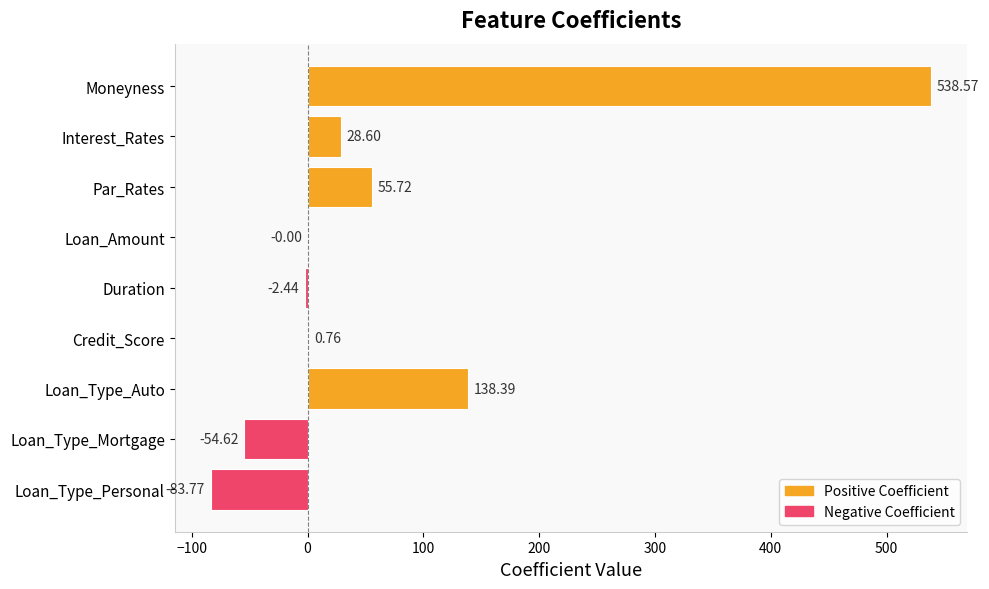

Which label corresponds to the largest value in the chart?

Moneyness